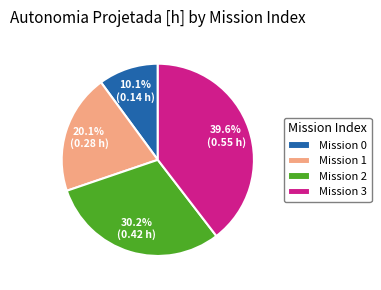

Rank the categories by value from lowest to highest.

Mission 0, Mission 1, Mission 2, Mission 3